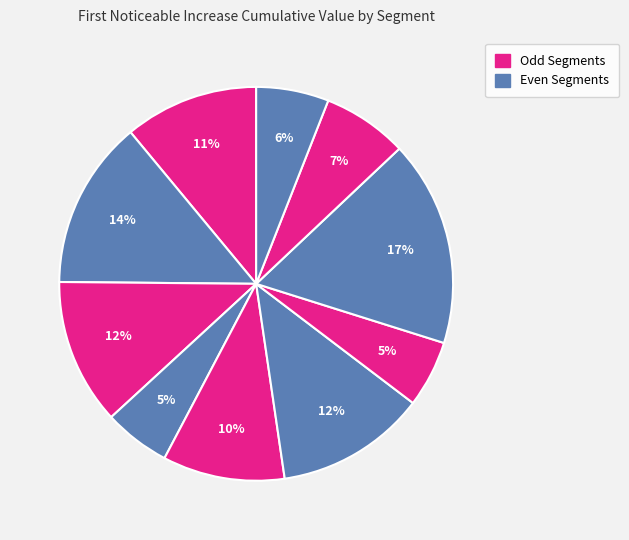

How many slices are in this pie chart?

10